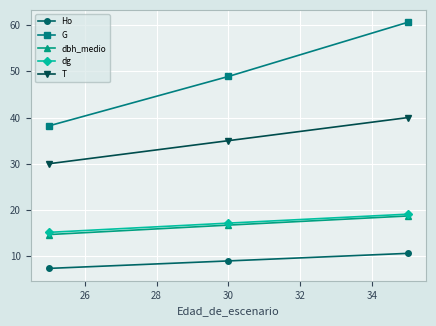

How many lines are shown in the chart?

5